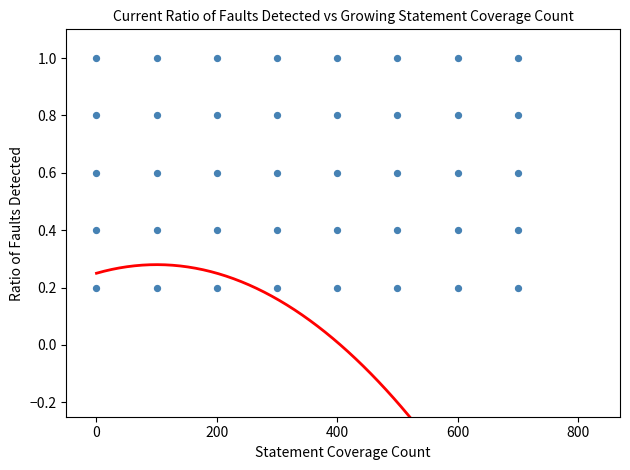

What is the range of Y values (max minus min)?

0.8